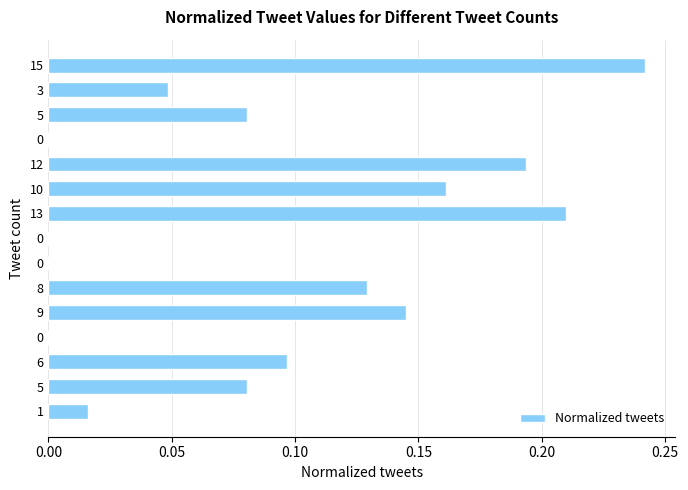

Are the bars horizontal?

Yes